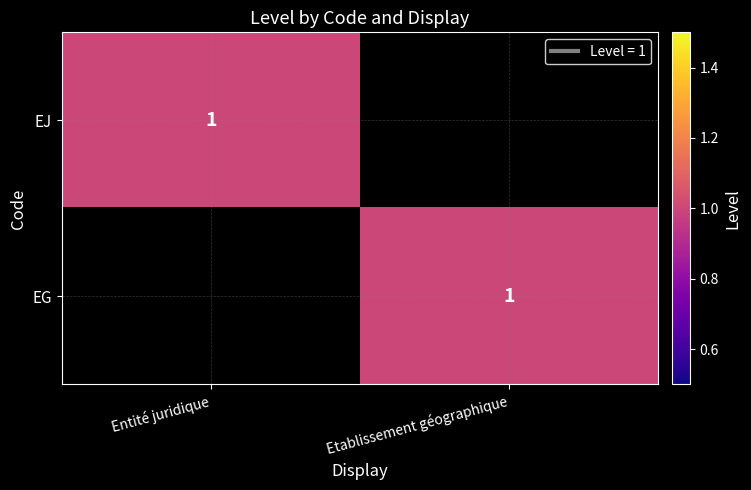

The EJ series shows 1 at Entité juridique. True or false?

True